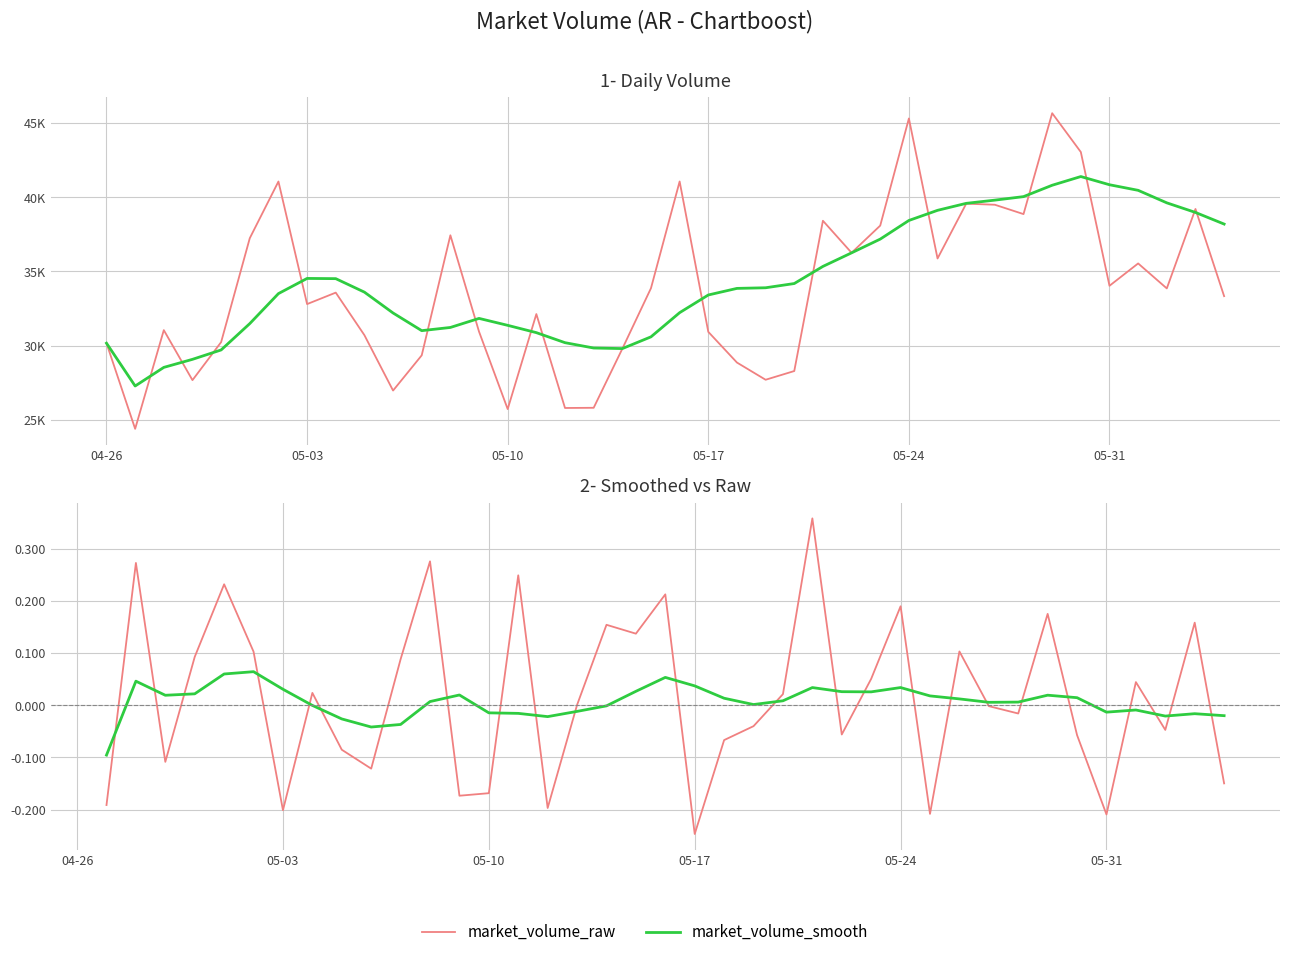

Between 18 and 04-26, which is larger?

04-26